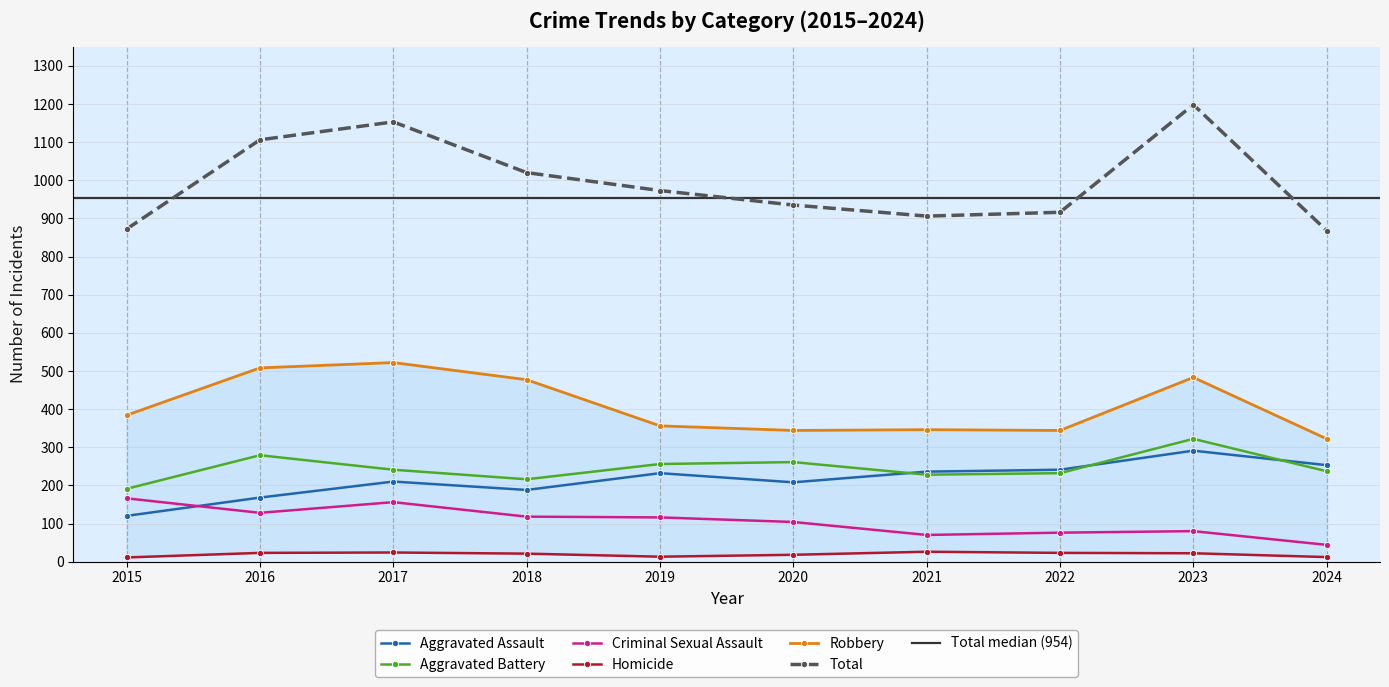

How many interior local peaks does the Total series have?

2